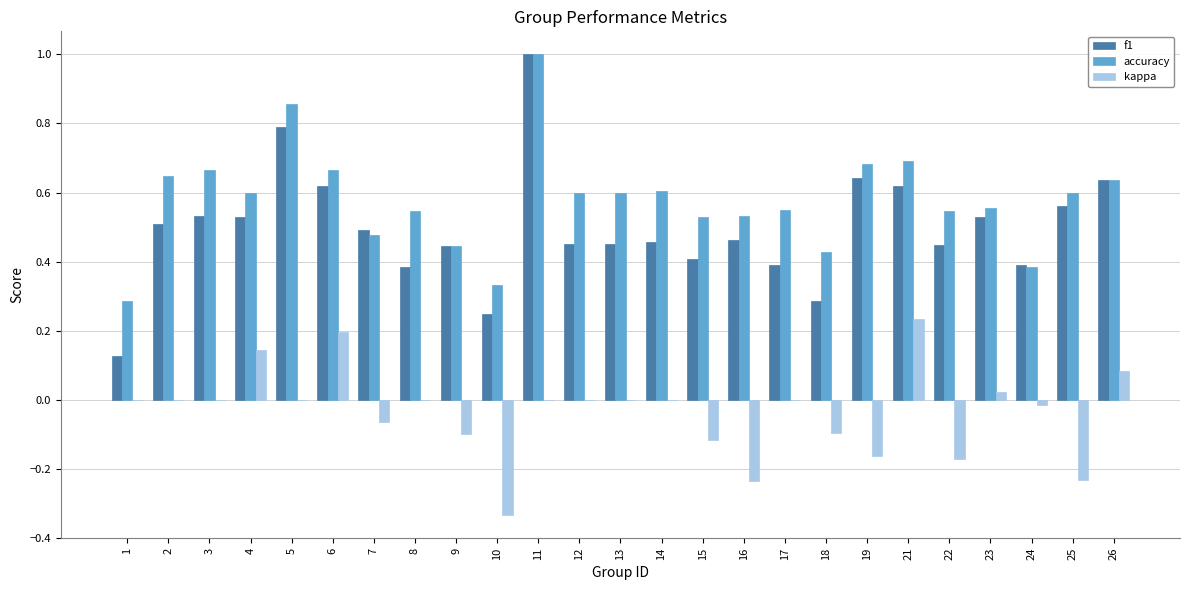

True or false: accuracy has a value of 0.6 at 2.

True